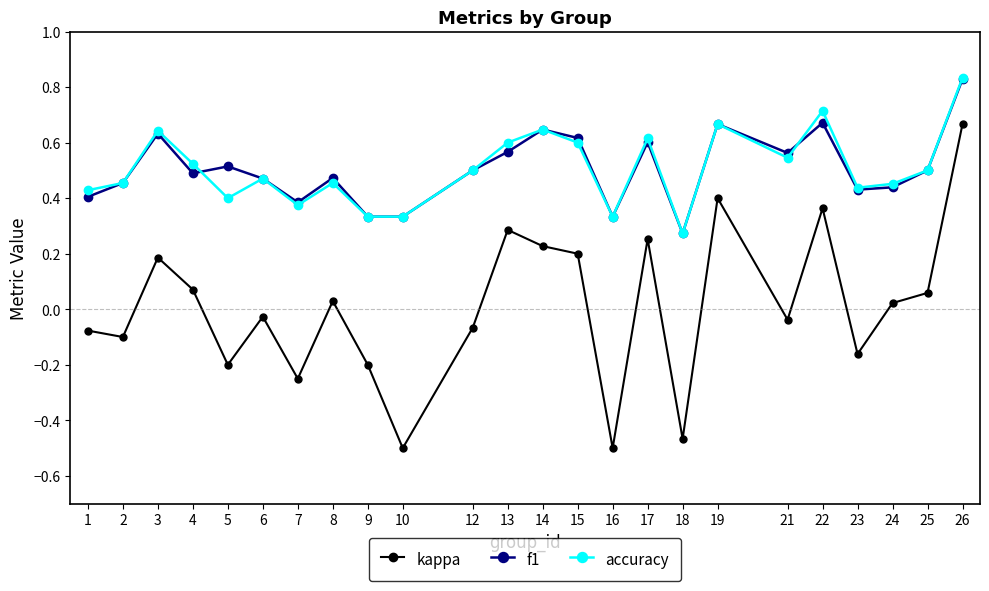

The accuracy series shows 0.6 at 15. True or false?

True